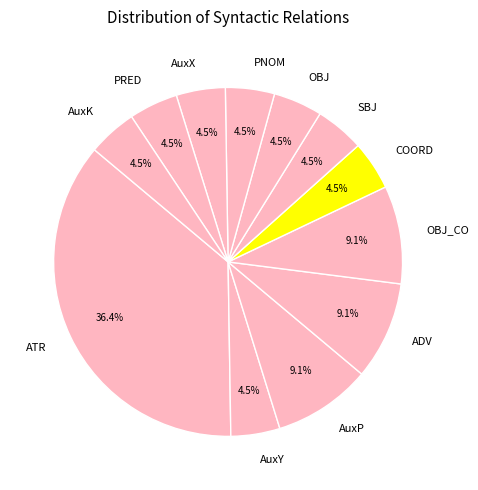

Is there a majority slice in this chart?

No